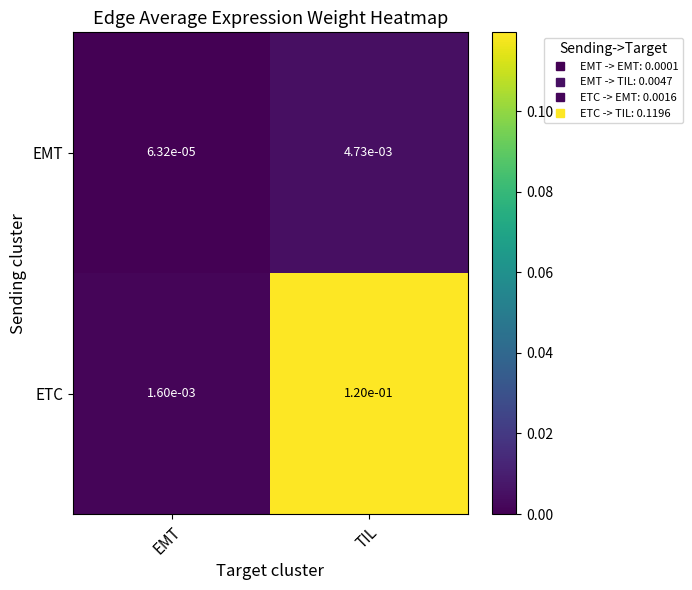

The ETC series shows 0.2 at TIL. True or false?

False